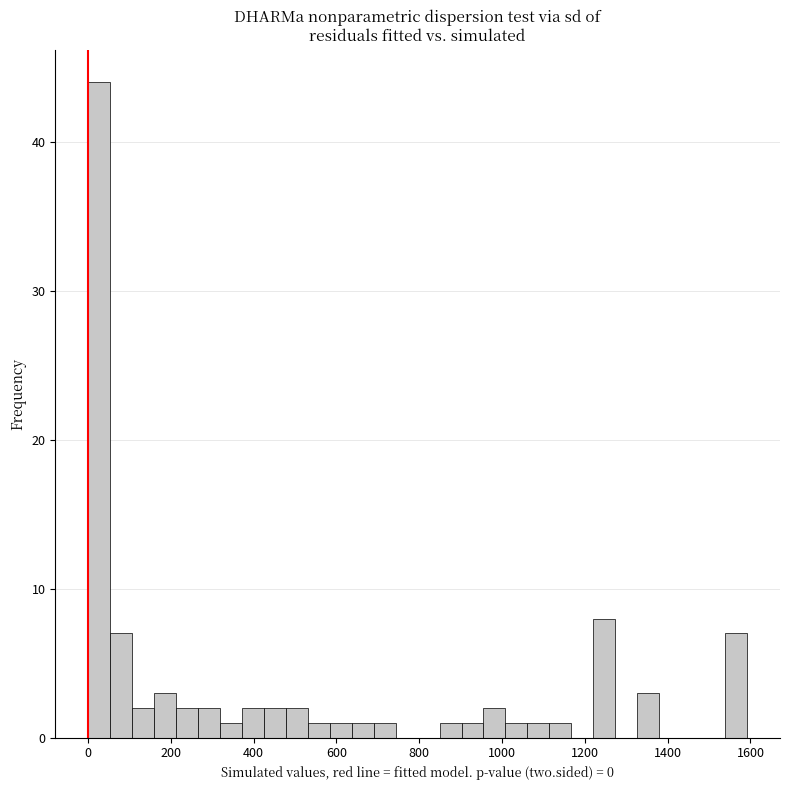

Around what value on the x-axis is the tallest bar? Give the approximate position of its centre, as read against the axis.

20